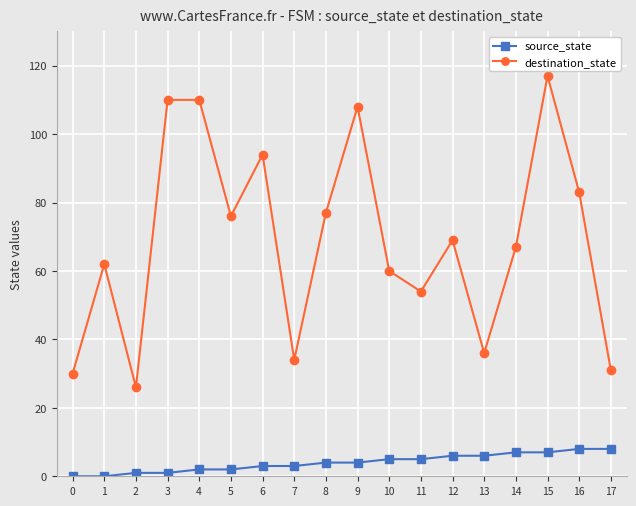

What are all the series names shown in the legend?

source_state, destination_state